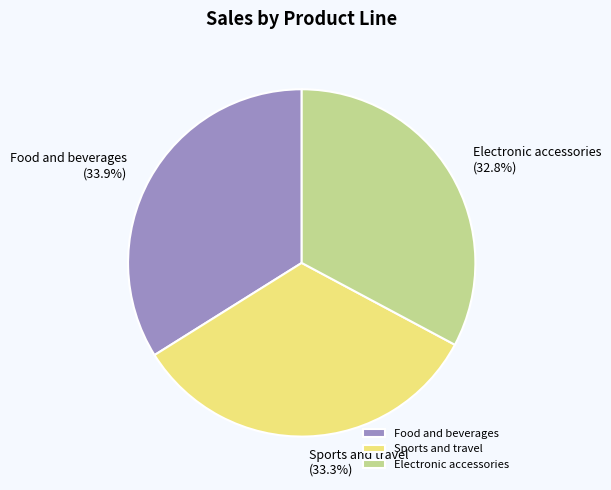

To the nearest percent, what percentage of the pie is Sports and travel?

33%